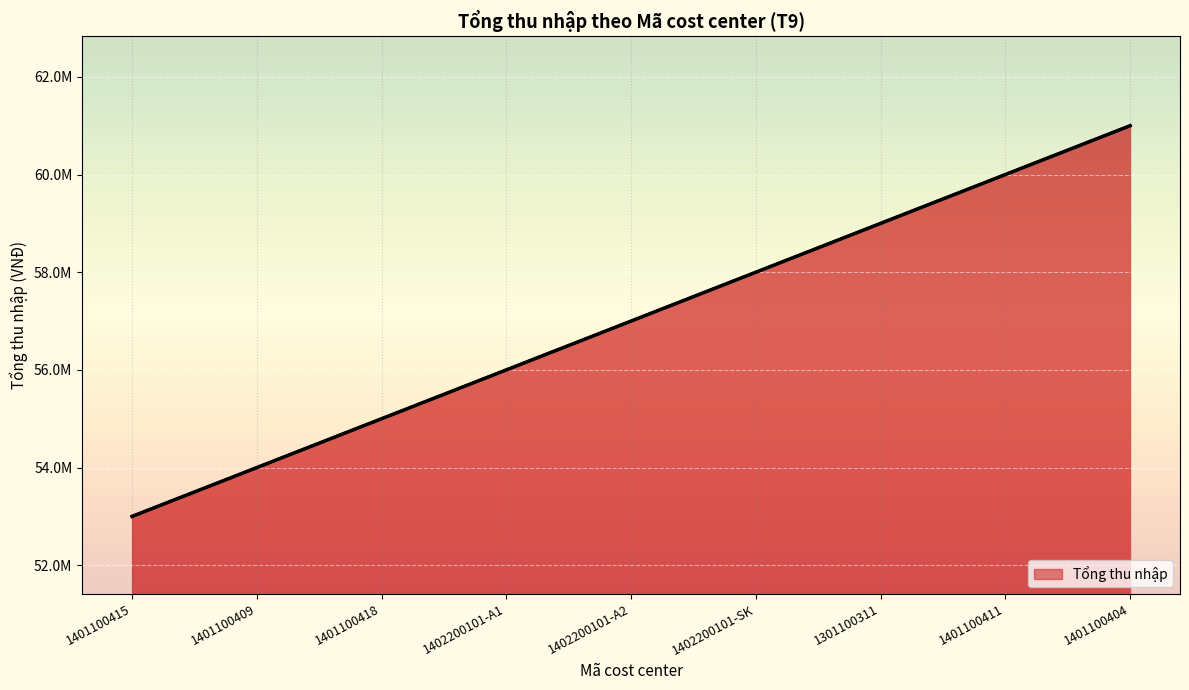

What is the minimum value shown in the chart?

53000000